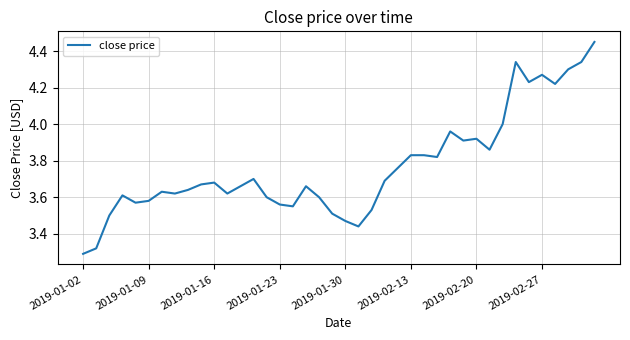

How many lines are shown in the chart?

1